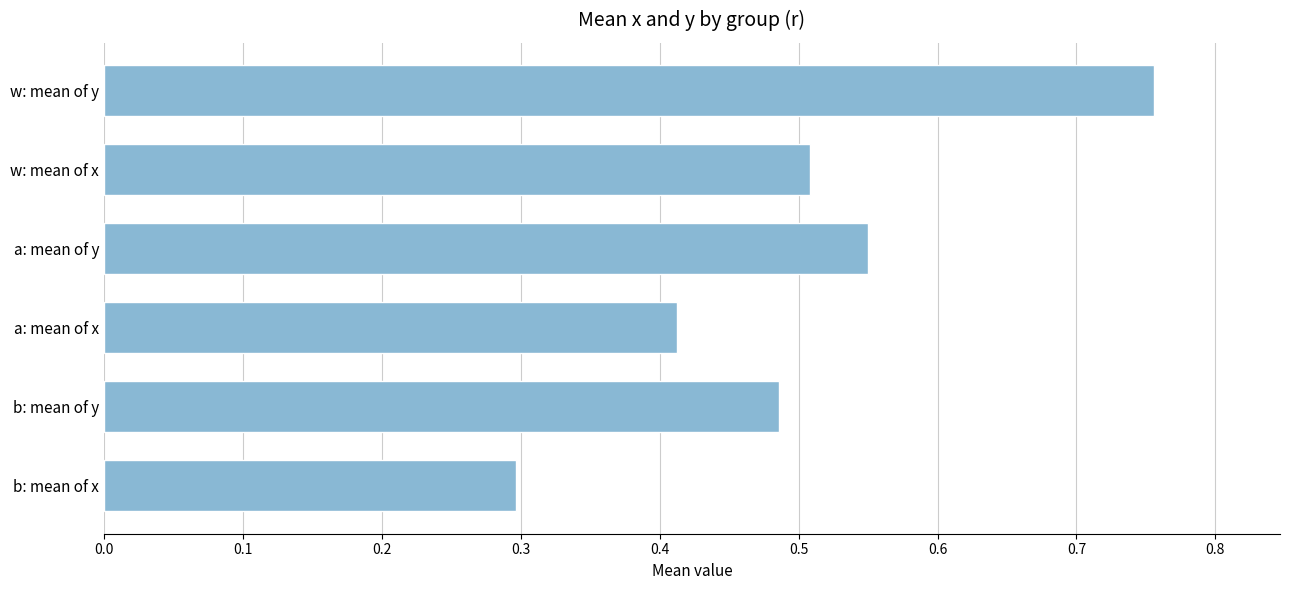

How many distinct data groups are displayed?

1